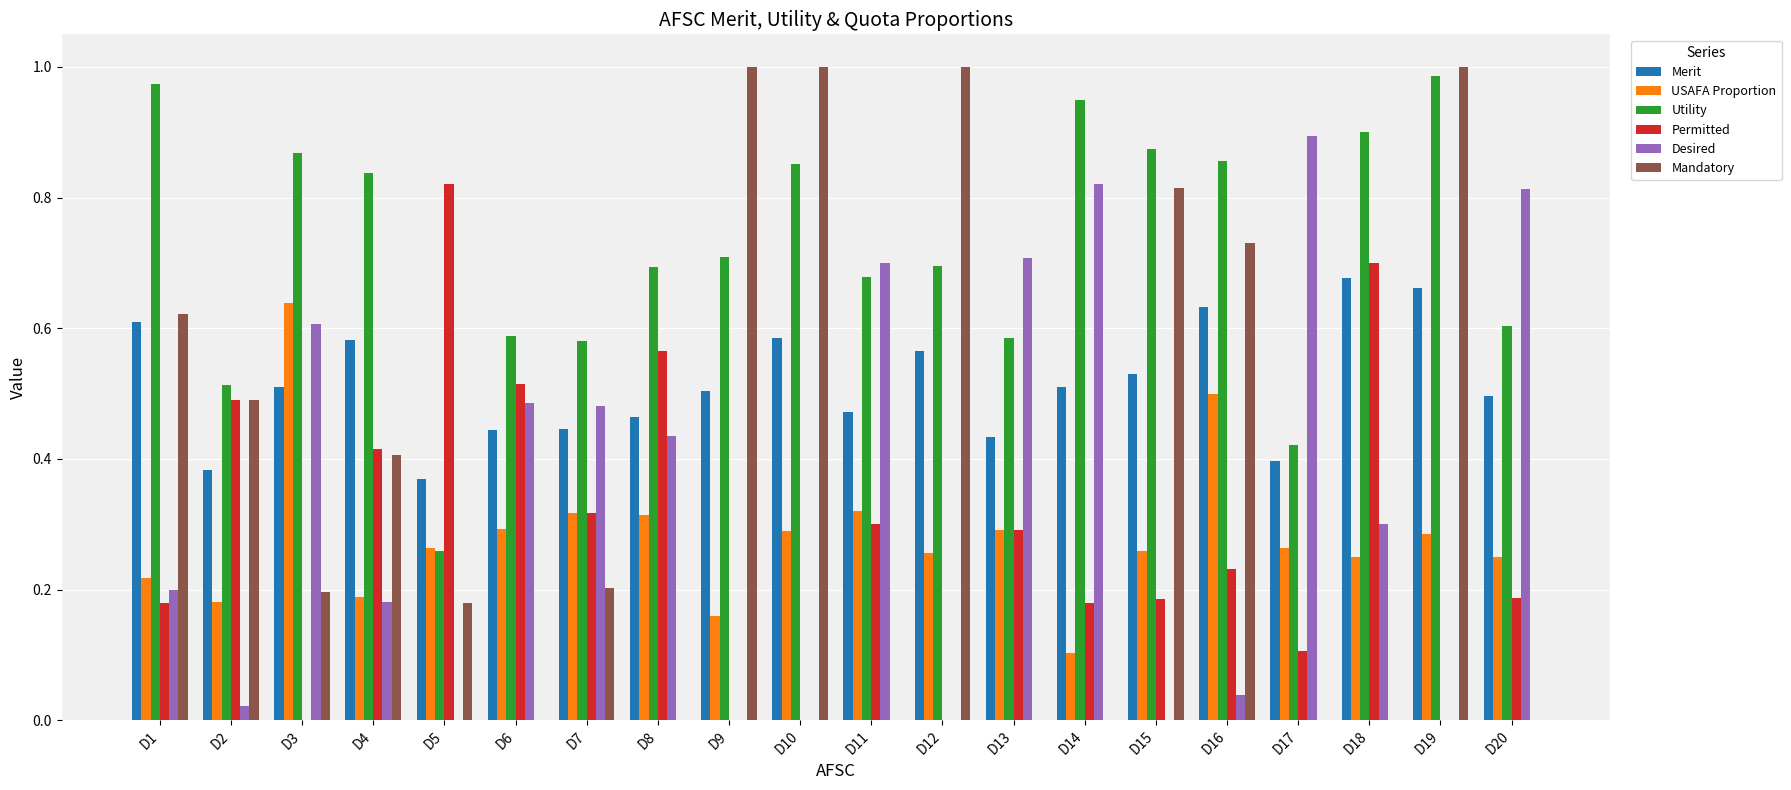

True or false: Desired has a value of 0.5 at D7.

True